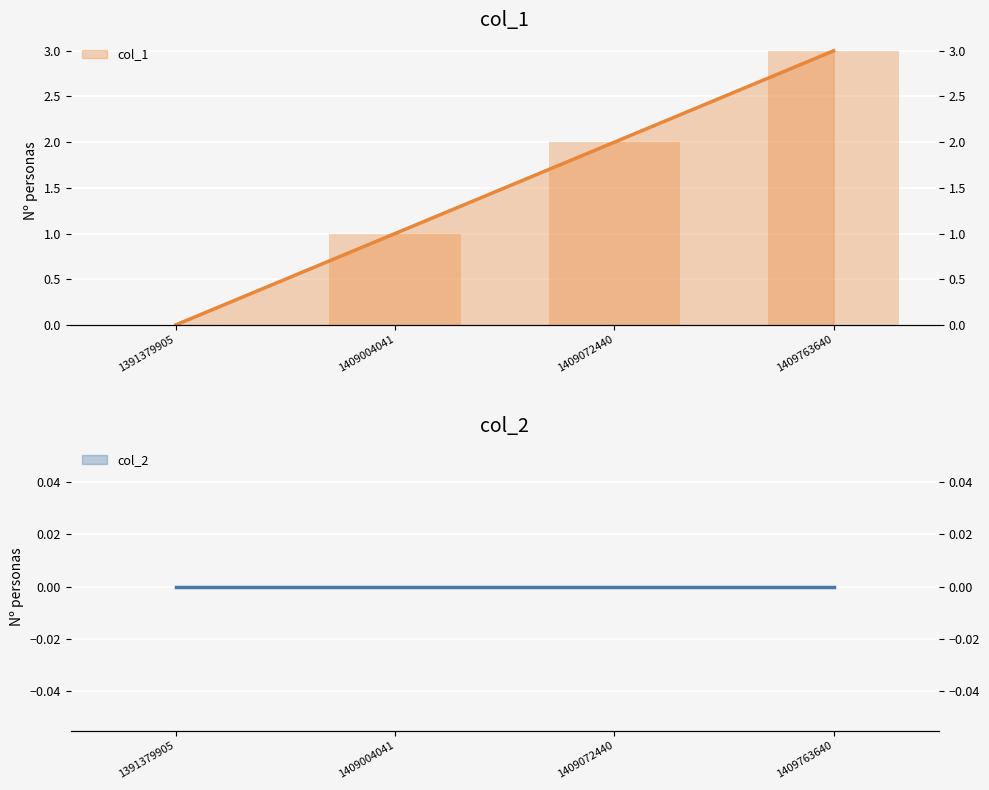

Reading left to right, what are all the values shown in this chart?

1391379905=0	1409004041=1	1409072440=2	1409763640=3